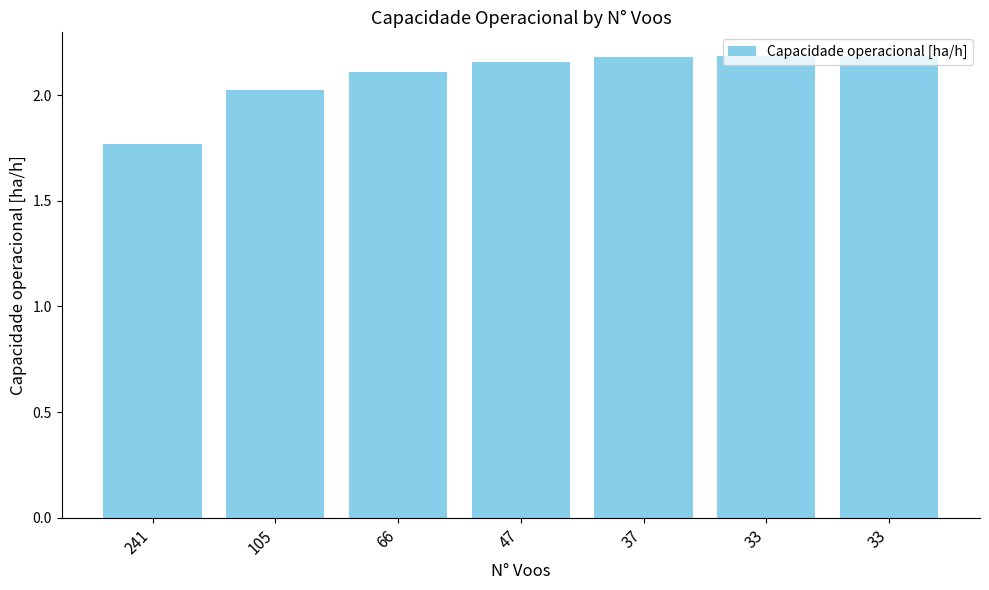

Is it true that the value at 47 is 2.2?

True